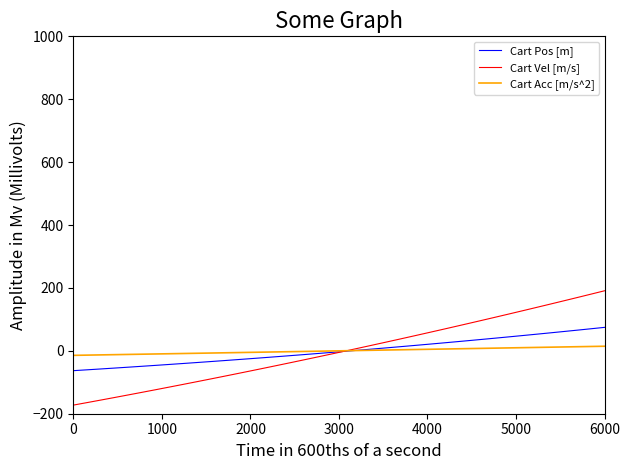

How many times do Cart Acc [m/s^2] and Cart Vel [m/s] cross each other?

1